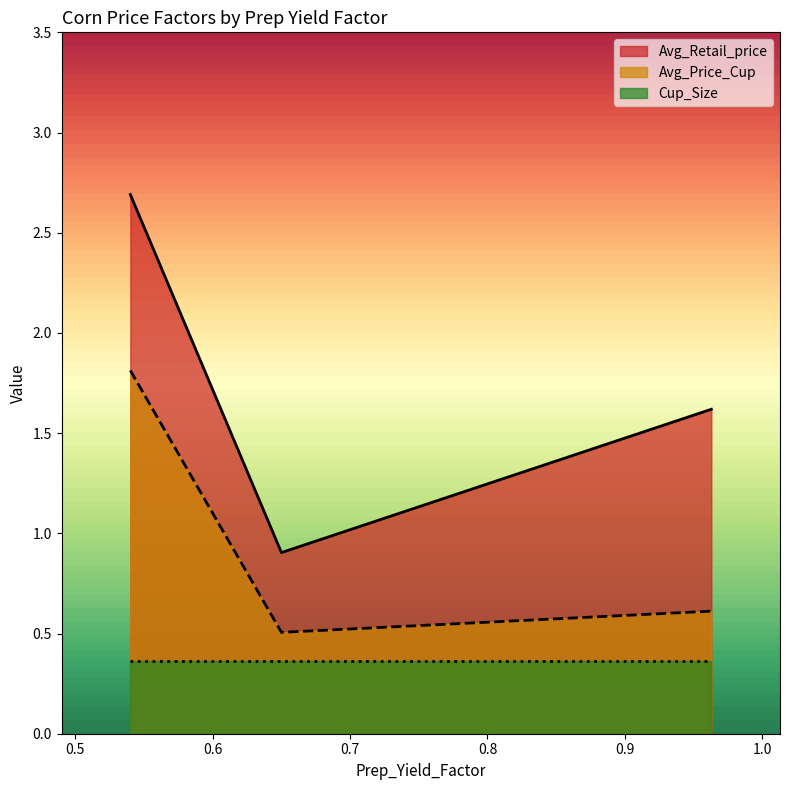

What is the approximate value of Avg_Retail_price at 0.54?

2.7